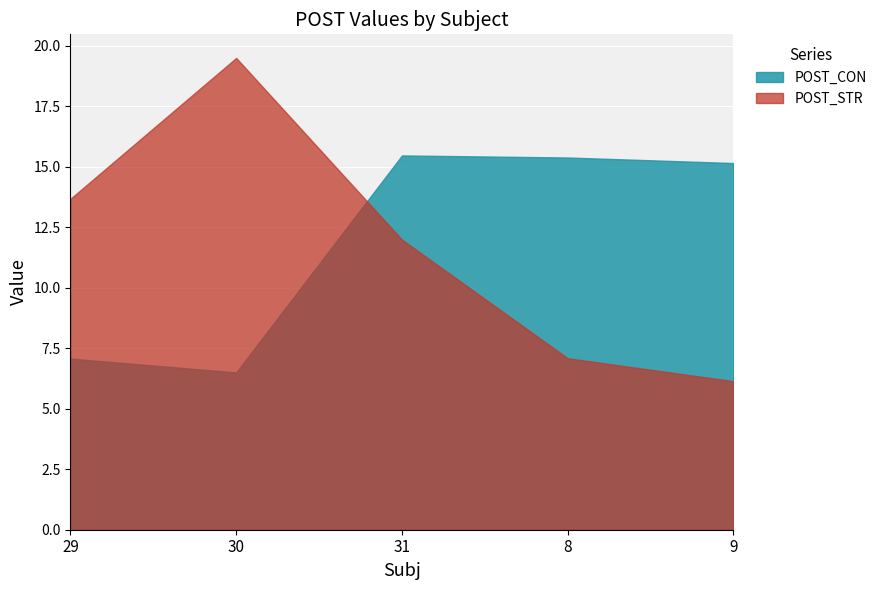

Is it true that POST_STR equals 13.7 at 29?

True